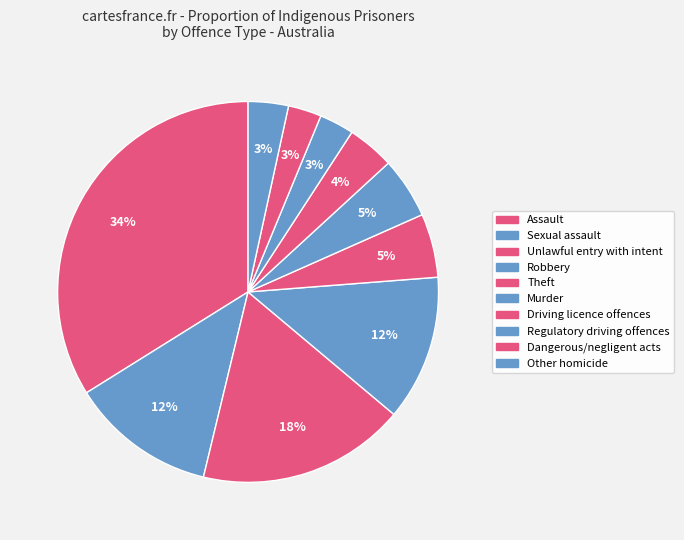

Rank the categories by value from highest to lowest.

Assault, Unlawful entry with intent, Sexual assault, Robbery, Theft, Murder, Driving licence offences, Other homicide, Regulatory driving offences, Dangerous/negligent acts